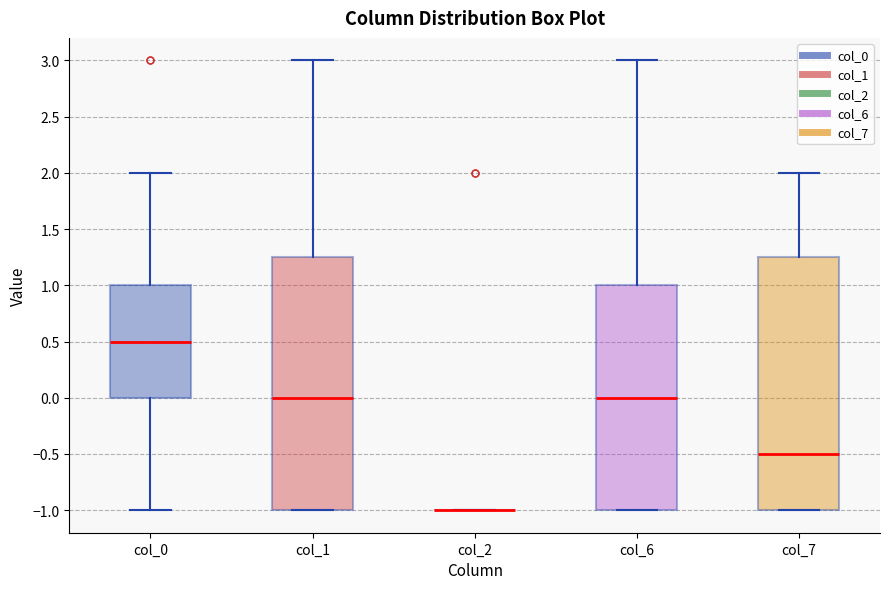

Reading left to right, read every box against the y-axis: the position of its median line, the range the box covers, and the ends of its whiskers. The values are not printed on the chart, so give them approximately, as read against the axis.

col_0: median 0.50, box 0.00 to 1.00, whiskers -1.00 to 2.00
col_1: median 0.00, box -1.00 to 1.25, whiskers -1.00 to 3.00
col_2: box collapsed to a line at -1.00, whiskers -1.00 to -1.00
col_6: median 0.00, box -1.00 to 1.00, whiskers -1.00 to 3.00
col_7: median -0.50, box -1.00 to 1.25, whiskers -1.00 to 2.00